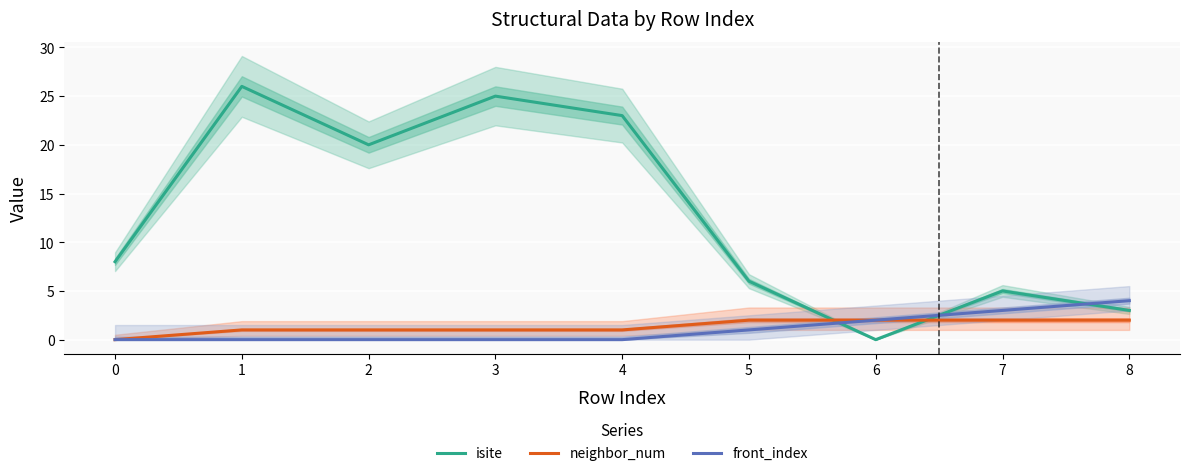

How many interior local valleys does the isite series have?

2